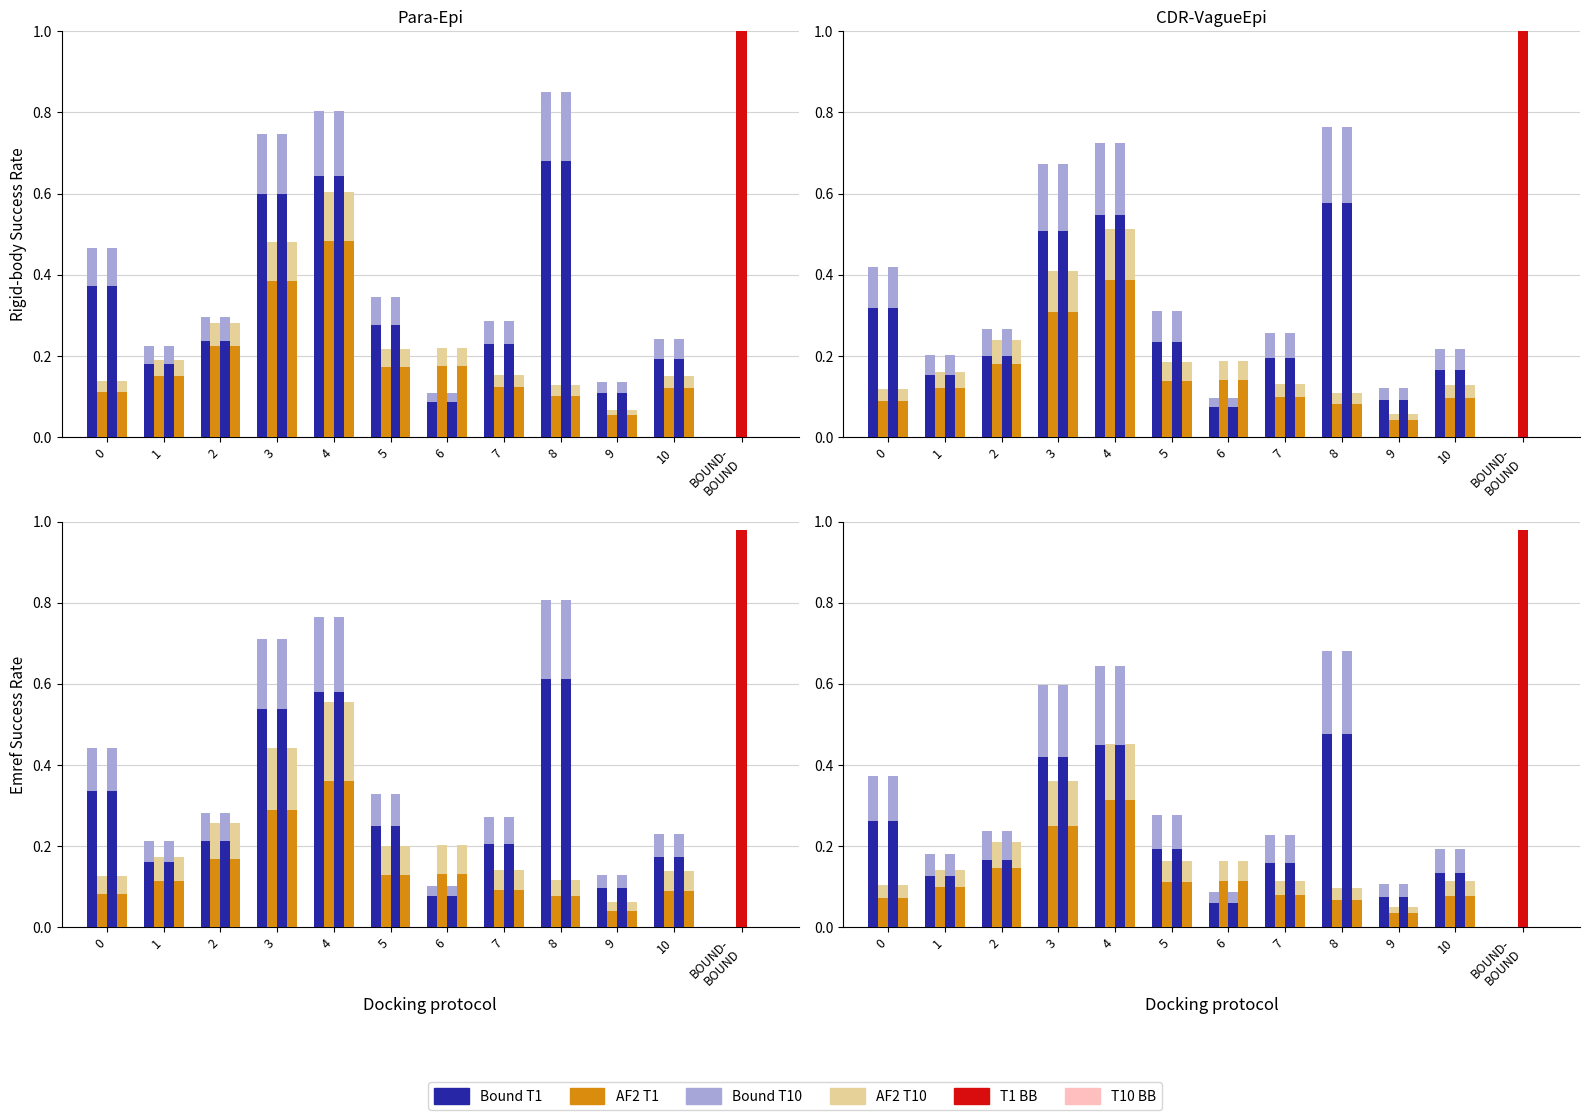

At which category is the sum across all series the highest?

4